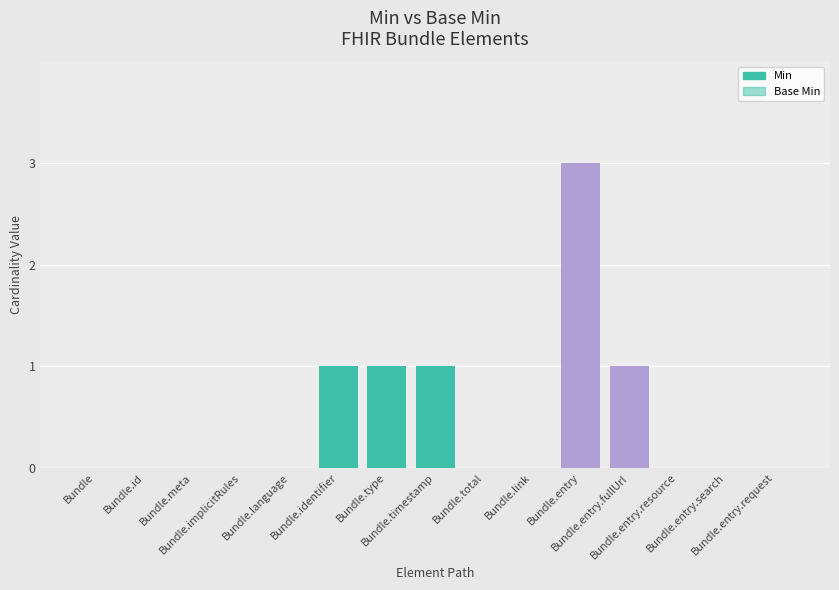

Which series has the widest spread of values?

Min